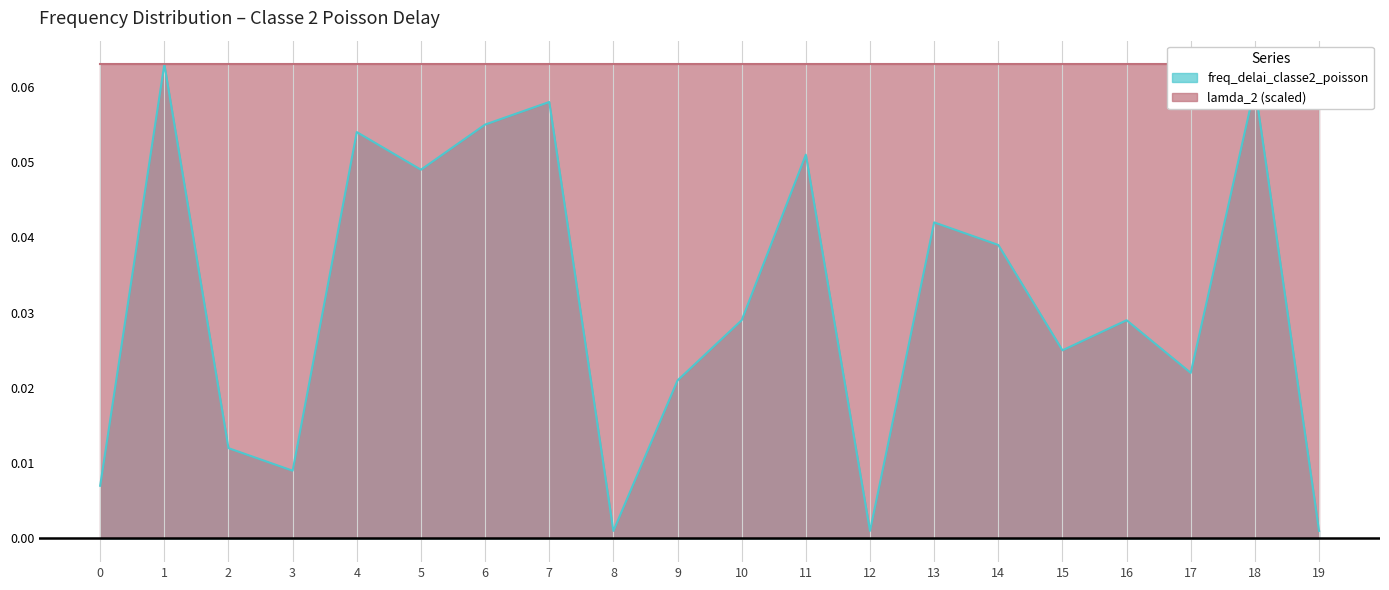

Reading left to right, extract all data points from this chart.

0=0.0	1=0.1	2=0.0	3=0.0	4=0.1	5=0.0	6=0.1	7=0.1	8=0.0	9=0.0	10=0.0	11=0.1	12=0.0	13=0.0	14=0.0	15=0.0	16=0.0	17=0.0	18=0.1	19=0.0